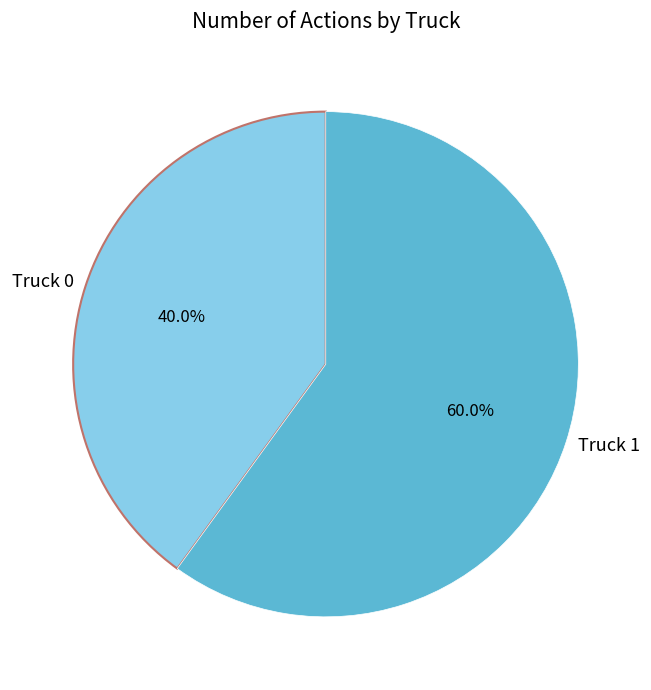

To the nearest percent, what percentage of the pie is Truck 1?

60%